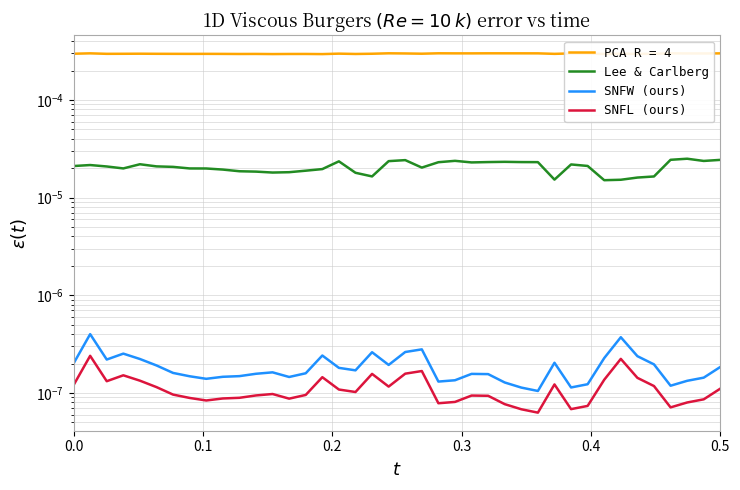

Is the value of SNFL (ours) at 31 greater than the value of Lee & Carlberg at 0.0?

No